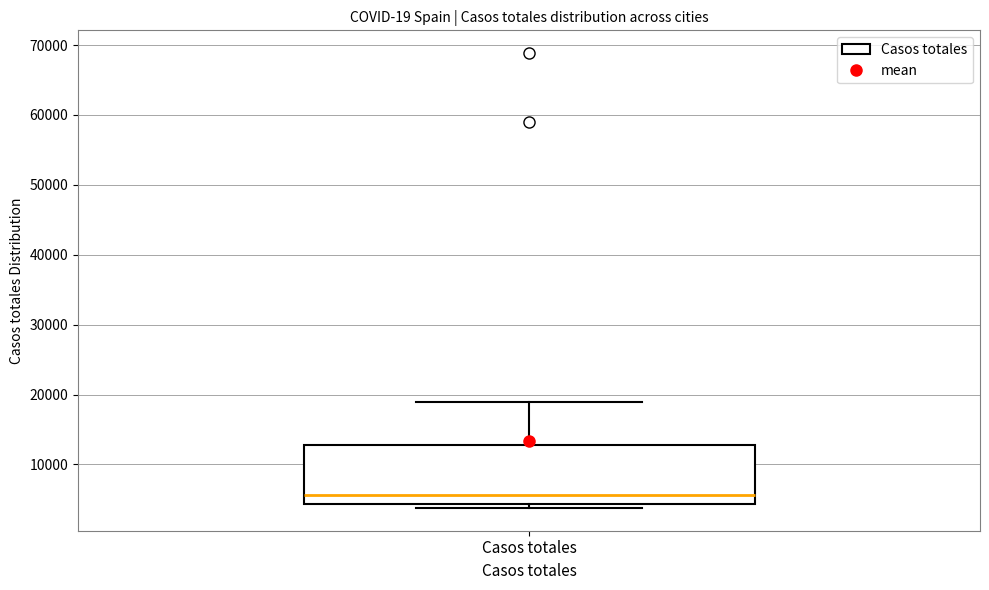

Transcribe this box plot: give where the median line is, the range the box spans, and where the two whiskers end, as read against the y-axis. The values are not printed on the chart, so give them approximately, as read against the axis.

median 6000, box 4000 to 13000, whiskers 4000 (just below the box's lower edge) to 19000